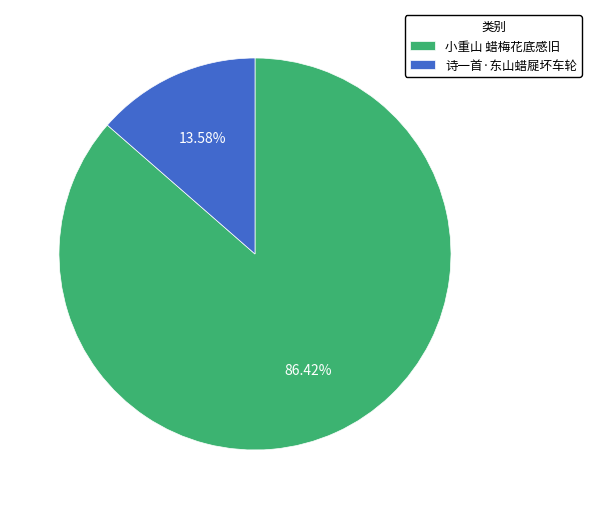

Rank the categories by value from lowest to highest.

诗一首·东山蜡屣坏车轮, 小重山 蜡梅花底感旧